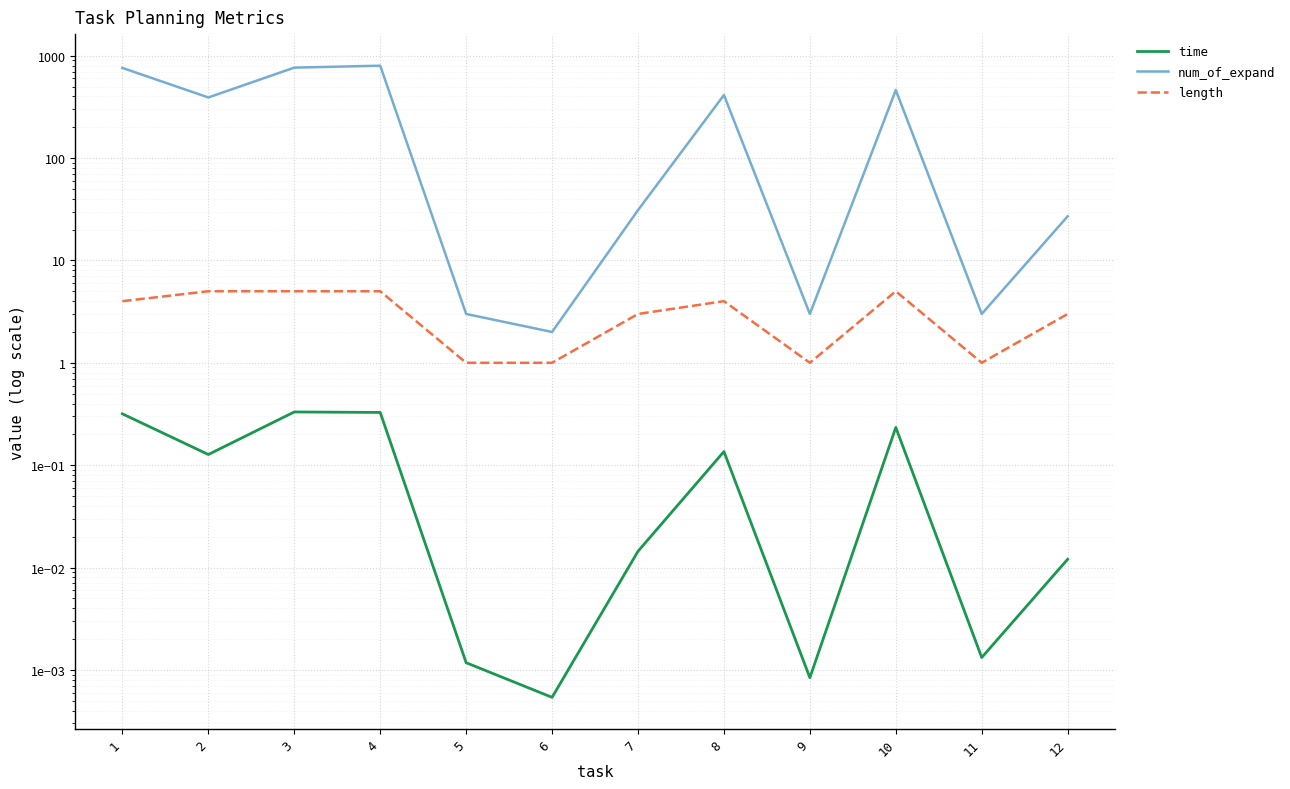

In num_of_expand, how many points are higher than both neighbors (excluding endpoints)?

3